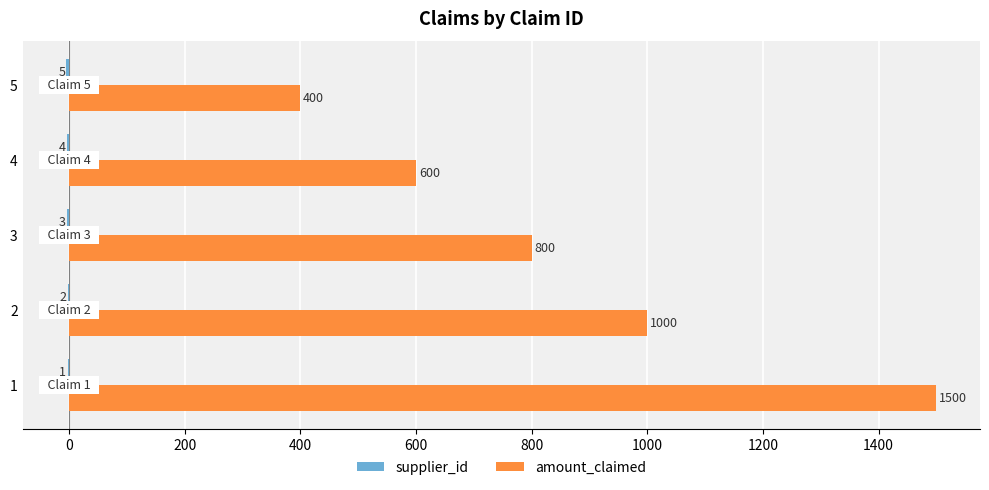

Which series changed the most between 1 and 5?

amount_claimed